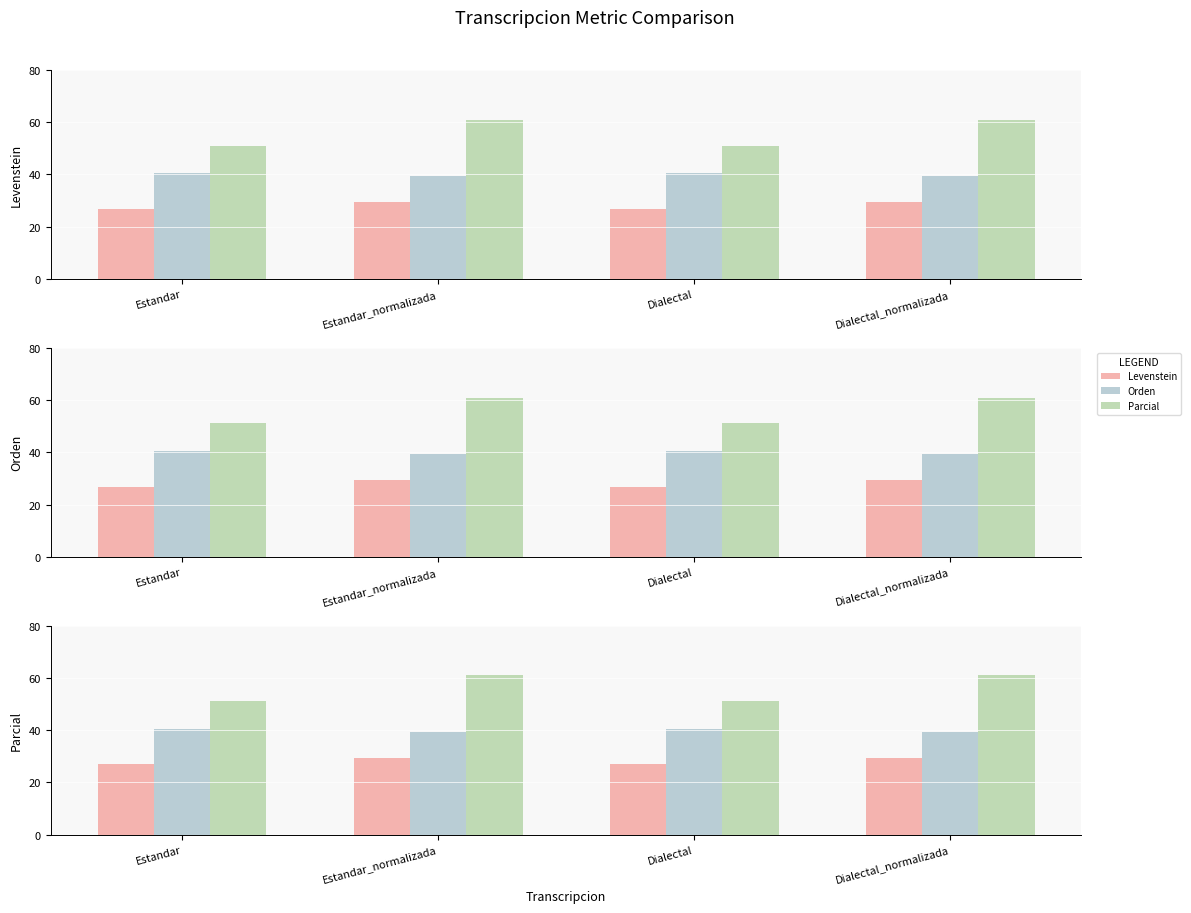

Where is Levenstein nearest to the value 28?

Estandar